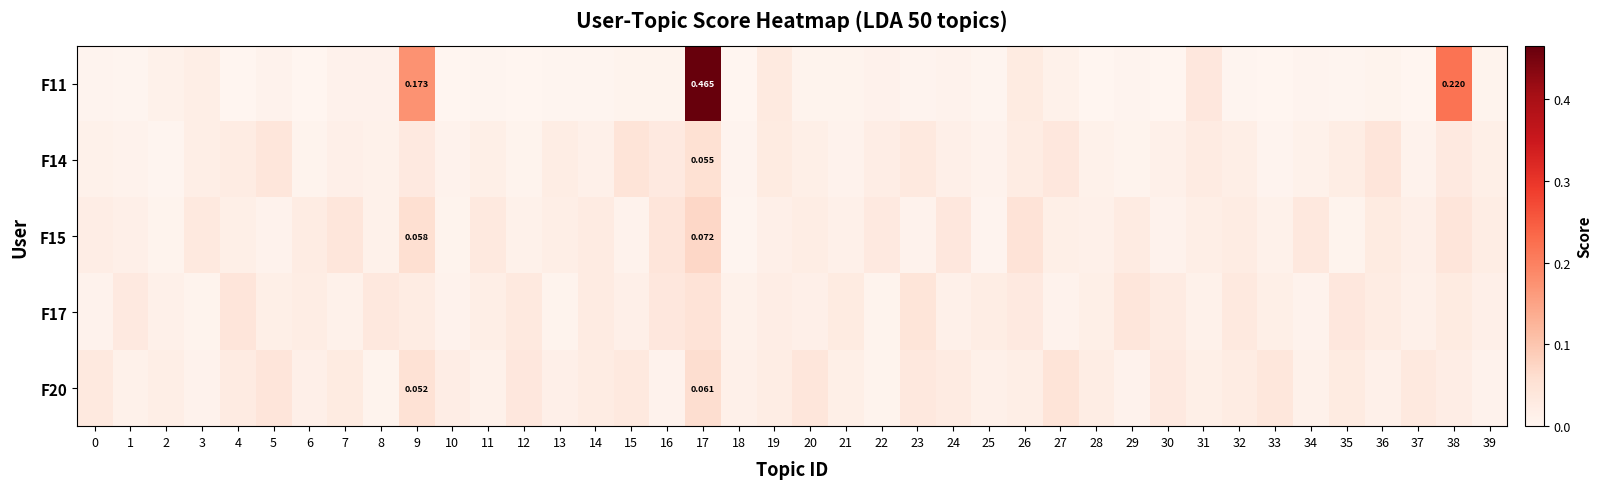

The value of F11 at 24 is 0.0. True or false?

False